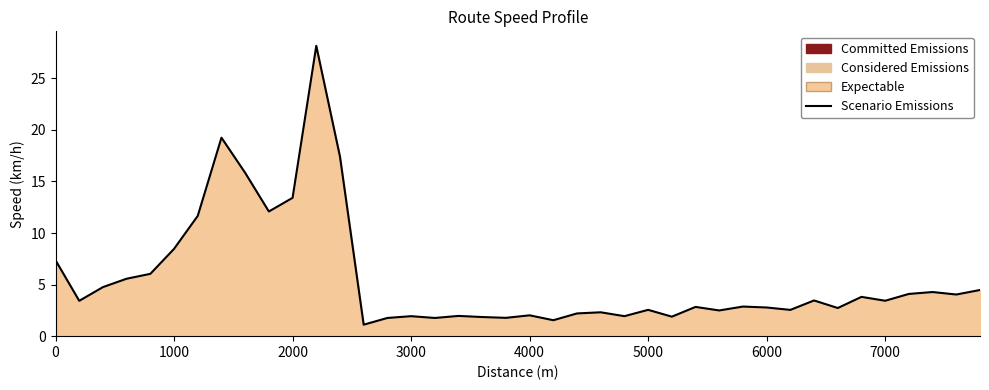

Count the number of data series in this chart.

1